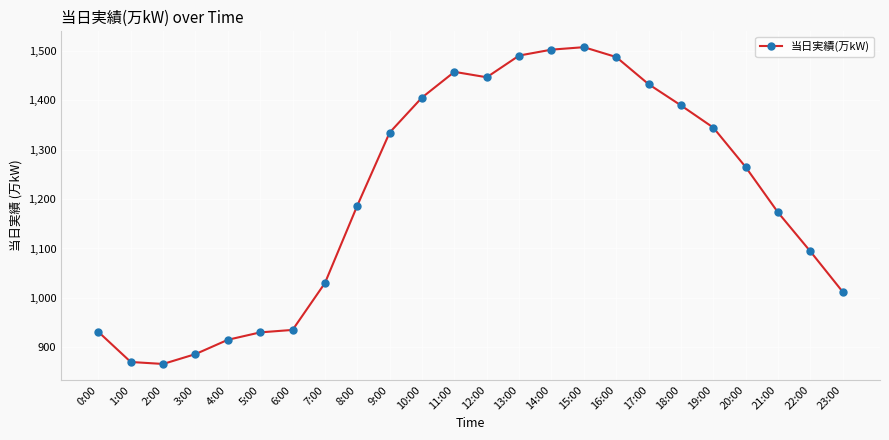

What is the minimum value shown in the chart?

866